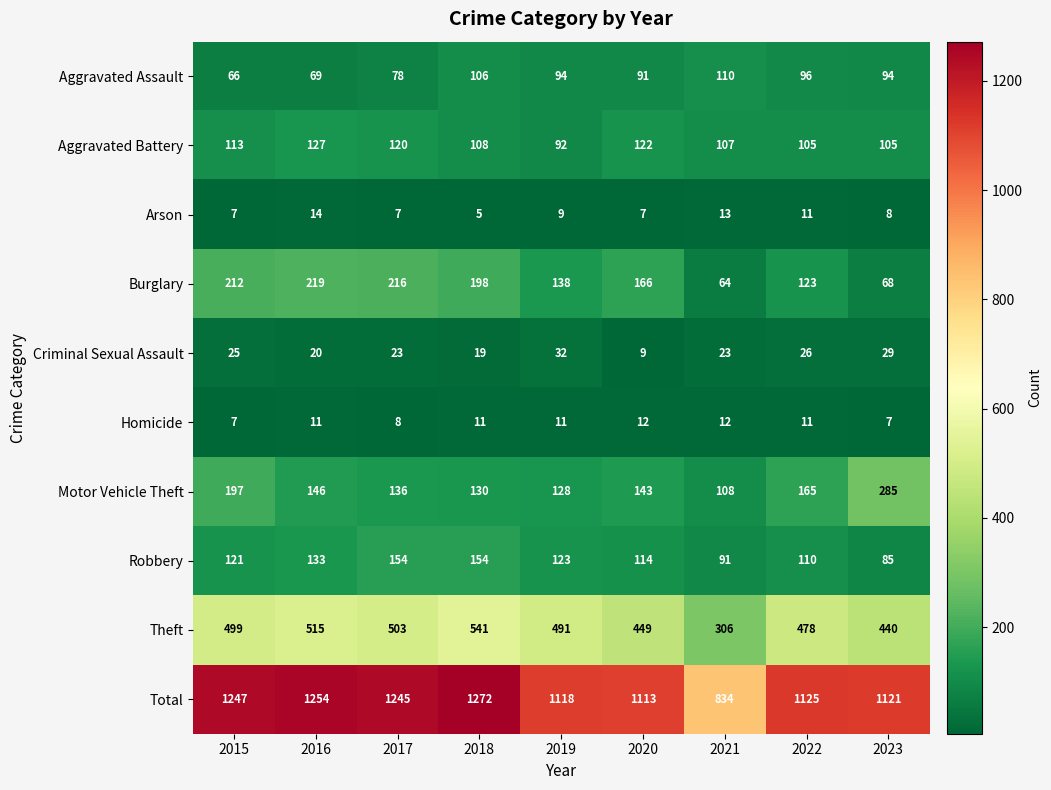

What is the total value across all series at 2021?

1668